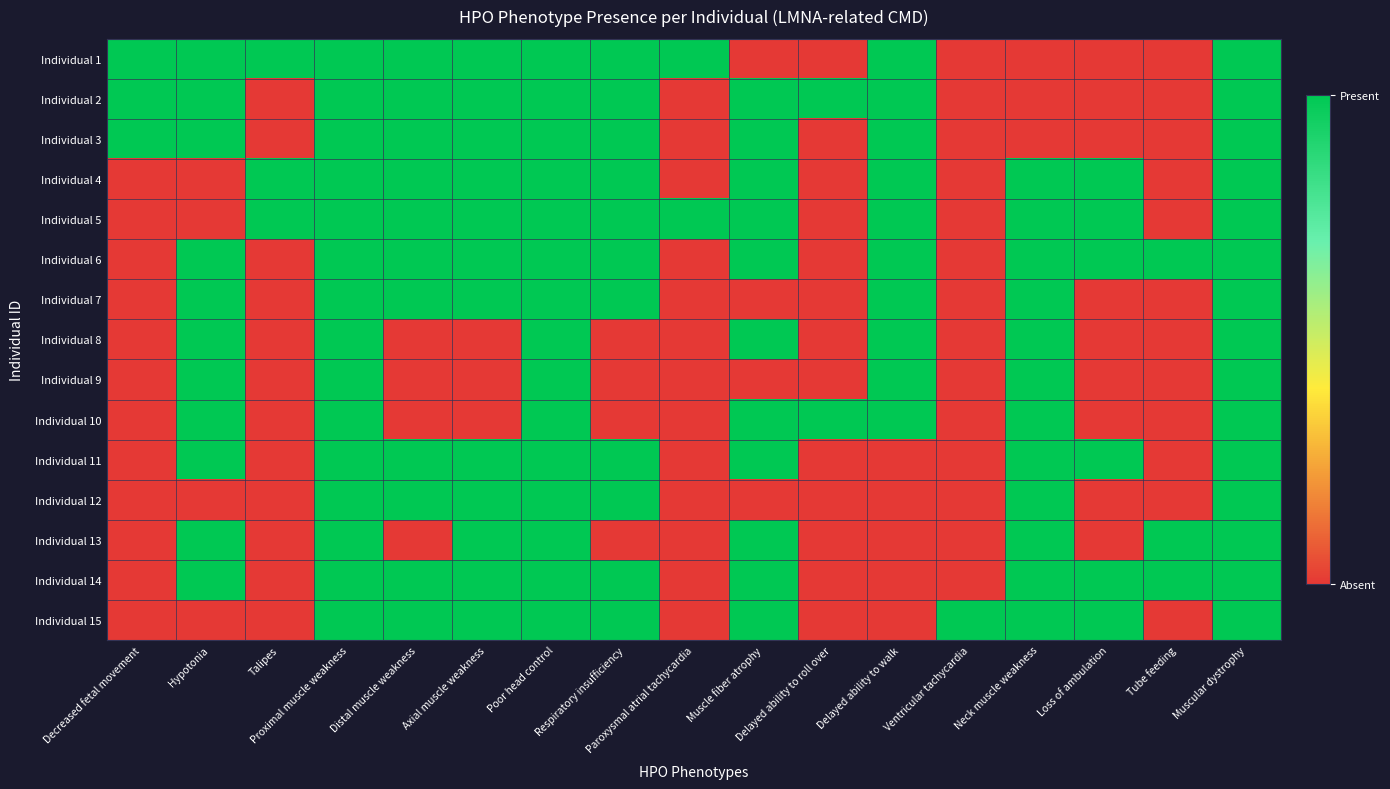

Reading left to right, what are all the values shown in this chart?

Individual 1: Decreased fetal movement=1	Hypotonia=1	Talipes=1	Proximal muscle weakness=1	Distal muscle weakness=1	Axial muscle weakness=1	Poor head control=1	Respiratory insufficiency=1	Paroxysmal atrial tachycardia=1	Muscle fiber atrophy=0	Delayed ability to roll over=0	Delayed ability to walk=1	Ventricular tachycardia=0	Neck muscle weakness=0	Loss of ambulation=0	Tube feeding=0	Muscular dystrophy=1
Individual 2: Decreased fetal movement=1	Hypotonia=1	Talipes=0	Proximal muscle weakness=1	Distal muscle weakness=1	Axial muscle weakness=1	Poor head control=1	Respiratory insufficiency=1	Paroxysmal atrial tachycardia=0	Muscle fiber atrophy=1	Delayed ability to roll over=1	Delayed ability to walk=1	Ventricular tachycardia=0	Neck muscle weakness=0	Loss of ambulation=0	Tube feeding=0	Muscular dystrophy=1
Individual 3: Decreased fetal movement=1	Hypotonia=1	Talipes=0	Proximal muscle weakness=1	Distal muscle weakness=1	Axial muscle weakness=1	Poor head control=1	Respiratory insufficiency=1	Paroxysmal atrial tachycardia=0	Muscle fiber atrophy=1	Delayed ability to roll over=0	Delayed ability to walk=1	Ventricular tachycardia=0	Neck muscle weakness=0	Loss of ambulation=0	Tube feeding=0	Muscular dystrophy=1
Individual 4: Decreased fetal movement=0	Hypotonia=0	Talipes=1	Proximal muscle weakness=1	Distal muscle weakness=1	Axial muscle weakness=1	Poor head control=1	Respiratory insufficiency=1	Paroxysmal atrial tachycardia=0	Muscle fiber atrophy=1	Delayed ability to roll over=0	Delayed ability to walk=1	Ventricular tachycardia=0	Neck muscle weakness=1	Loss of ambulation=1	Tube feeding=0	Muscular dystrophy=1
Individual 5: Decreased fetal movement=0	Hypotonia=0	Talipes=1	Proximal muscle weakness=1	Distal muscle weakness=1	Axial muscle weakness=1	Poor head control=1	Respiratory insufficiency=1	Paroxysmal atrial tachycardia=1	Muscle fiber atrophy=1	Delayed ability to roll over=0	Delayed ability to walk=1	Ventricular tachycardia=0	Neck muscle weakness=1	Loss of ambulation=1	Tube feeding=0	Muscular dystrophy=1
Individual 6: Decreased fetal movement=0	Hypotonia=1	Talipes=0	Proximal muscle weakness=1	Distal muscle weakness=1	Axial muscle weakness=1	Poor head control=1	Respiratory insufficiency=1	Paroxysmal atrial tachycardia=0	Muscle fiber atrophy=1	Delayed ability to roll over=0	Delayed ability to walk=1	Ventricular tachycardia=0	Neck muscle weakness=1	Loss of ambulation=1	Tube feeding=1	Muscular dystrophy=1
Individual 7: Decreased fetal movement=0	Hypotonia=1	Talipes=0	Proximal muscle weakness=1	Distal muscle weakness=1	Axial muscle weakness=1	Poor head control=1	Respiratory insufficiency=1	Paroxysmal atrial tachycardia=0	Muscle fiber atrophy=0	Delayed ability to roll over=0	Delayed ability to walk=1	Ventricular tachycardia=0	Neck muscle weakness=1	Loss of ambulation=0	Tube feeding=0	Muscular dystrophy=1
Individual 8: Decreased fetal movement=0	Hypotonia=1	Talipes=0	Proximal muscle weakness=1	Distal muscle weakness=0	Axial muscle weakness=0	Poor head control=1	Respiratory insufficiency=0	Paroxysmal atrial tachycardia=0	Muscle fiber atrophy=1	Delayed ability to roll over=0	Delayed ability to walk=1	Ventricular tachycardia=0	Neck muscle weakness=1	Loss of ambulation=0	Tube feeding=0	Muscular dystrophy=1
Individual 9: Decreased fetal movement=0	Hypotonia=1	Talipes=0	Proximal muscle weakness=1	Distal muscle weakness=0	Axial muscle weakness=0	Poor head control=1	Respiratory insufficiency=0	Paroxysmal atrial tachycardia=0	Muscle fiber atrophy=0	Delayed ability to roll over=0	Delayed ability to walk=1	Ventricular tachycardia=0	Neck muscle weakness=1	Loss of ambulation=0	Tube feeding=0	Muscular dystrophy=1
Individual 10: Decreased fetal movement=0	Hypotonia=1	Talipes=0	Proximal muscle weakness=1	Distal muscle weakness=0	Axial muscle weakness=0	Poor head control=1	Respiratory insufficiency=0	Paroxysmal atrial tachycardia=0	Muscle fiber atrophy=1	Delayed ability to roll over=1	Delayed ability to walk=1	Ventricular tachycardia=0	Neck muscle weakness=1	Loss of ambulation=0	Tube feeding=0	Muscular dystrophy=1
Individual 11: Decreased fetal movement=0	Hypotonia=1	Talipes=0	Proximal muscle weakness=1	Distal muscle weakness=1	Axial muscle weakness=1	Poor head control=1	Respiratory insufficiency=1	Paroxysmal atrial tachycardia=0	Muscle fiber atrophy=1	Delayed ability to roll over=0	Delayed ability to walk=0	Ventricular tachycardia=0	Neck muscle weakness=1	Loss of ambulation=1	Tube feeding=0	Muscular dystrophy=1
Individual 12: Decreased fetal movement=0	Hypotonia=0	Talipes=0	Proximal muscle weakness=1	Distal muscle weakness=1	Axial muscle weakness=1	Poor head control=1	Respiratory insufficiency=1	Paroxysmal atrial tachycardia=0	Muscle fiber atrophy=0	Delayed ability to roll over=0	Delayed ability to walk=0	Ventricular tachycardia=0	Neck muscle weakness=1	Loss of ambulation=0	Tube feeding=0	Muscular dystrophy=1
Individual 13: Decreased fetal movement=0	Hypotonia=1	Talipes=0	Proximal muscle weakness=1	Distal muscle weakness=0	Axial muscle weakness=1	Poor head control=1	Respiratory insufficiency=0	Paroxysmal atrial tachycardia=0	Muscle fiber atrophy=1	Delayed ability to roll over=0	Delayed ability to walk=0	Ventricular tachycardia=0	Neck muscle weakness=1	Loss of ambulation=0	Tube feeding=1	Muscular dystrophy=1
Individual 14: Decreased fetal movement=0	Hypotonia=1	Talipes=0	Proximal muscle weakness=1	Distal muscle weakness=1	Axial muscle weakness=1	Poor head control=1	Respiratory insufficiency=1	Paroxysmal atrial tachycardia=0	Muscle fiber atrophy=1	Delayed ability to roll over=0	Delayed ability to walk=0	Ventricular tachycardia=0	Neck muscle weakness=1	Loss of ambulation=1	Tube feeding=1	Muscular dystrophy=1
Individual 15: Decreased fetal movement=0	Hypotonia=0	Talipes=0	Proximal muscle weakness=1	Distal muscle weakness=1	Axial muscle weakness=1	Poor head control=1	Respiratory insufficiency=1	Paroxysmal atrial tachycardia=0	Muscle fiber atrophy=1	Delayed ability to roll over=0	Delayed ability to walk=0	Ventricular tachycardia=1	Neck muscle weakness=1	Loss of ambulation=1	Tube feeding=0	Muscular dystrophy=1